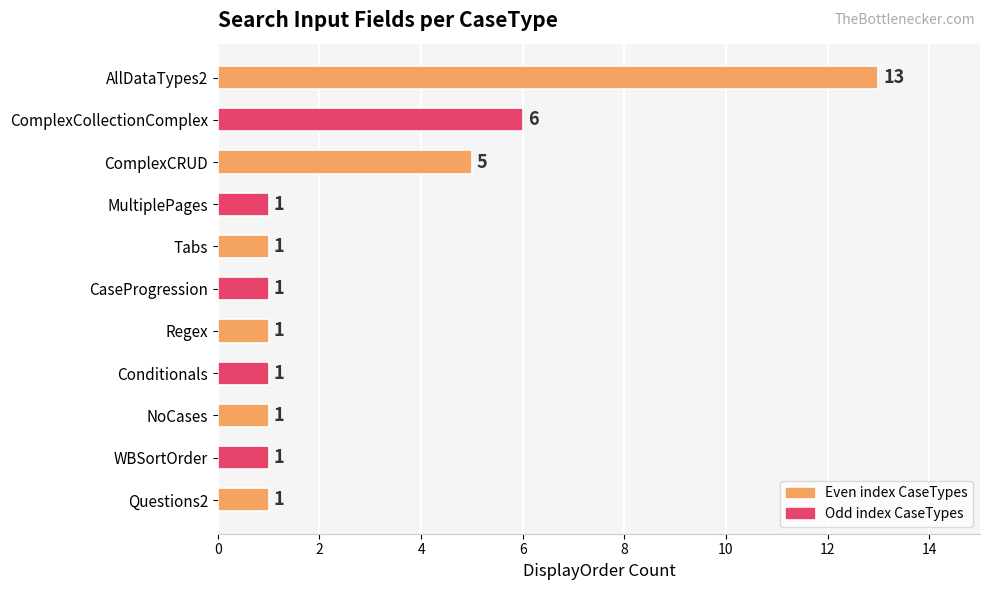

What position from the top is CaseProgression?

6